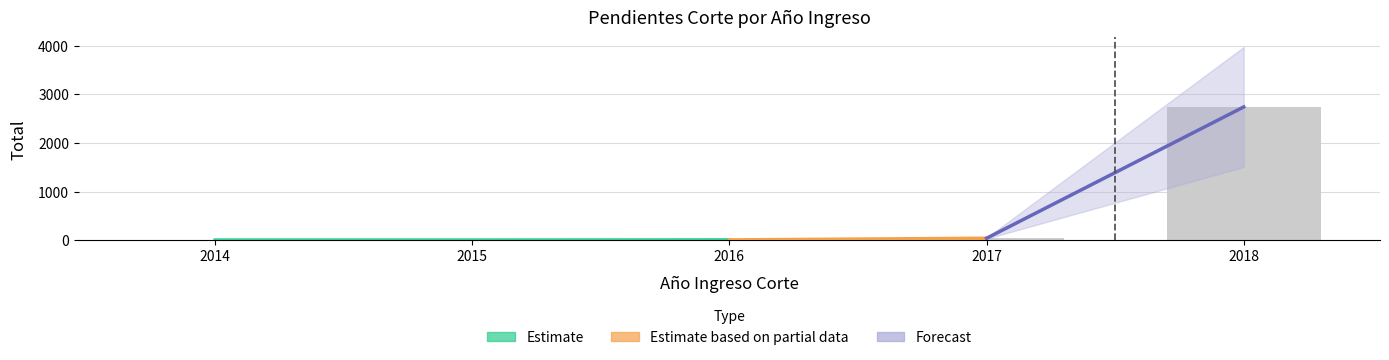

What is the average value?

558